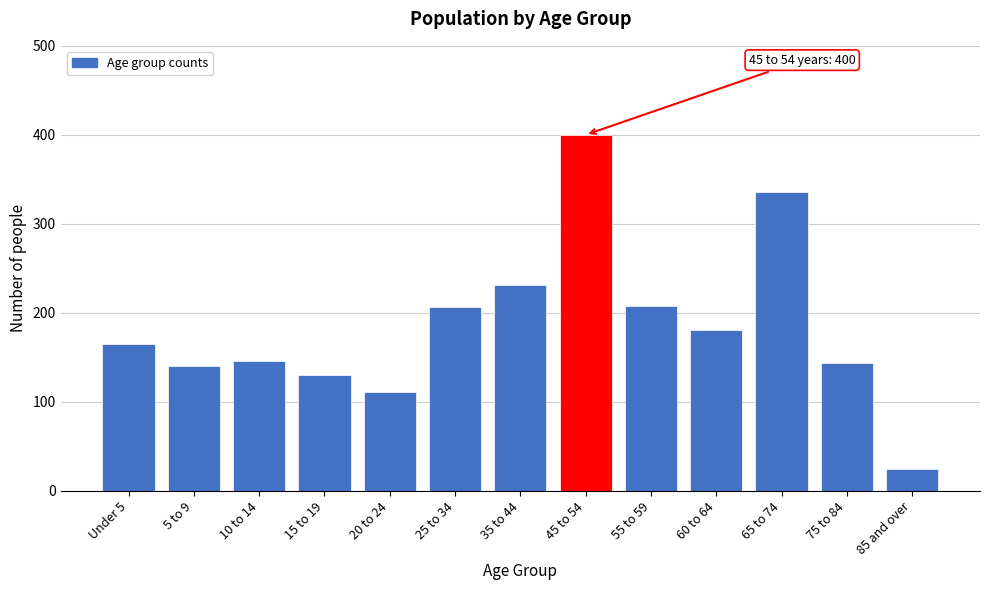

Reading right to left, what are all the values shown in this chart?

24	144	336	181	208	400	231	206	111	130	146	140	165